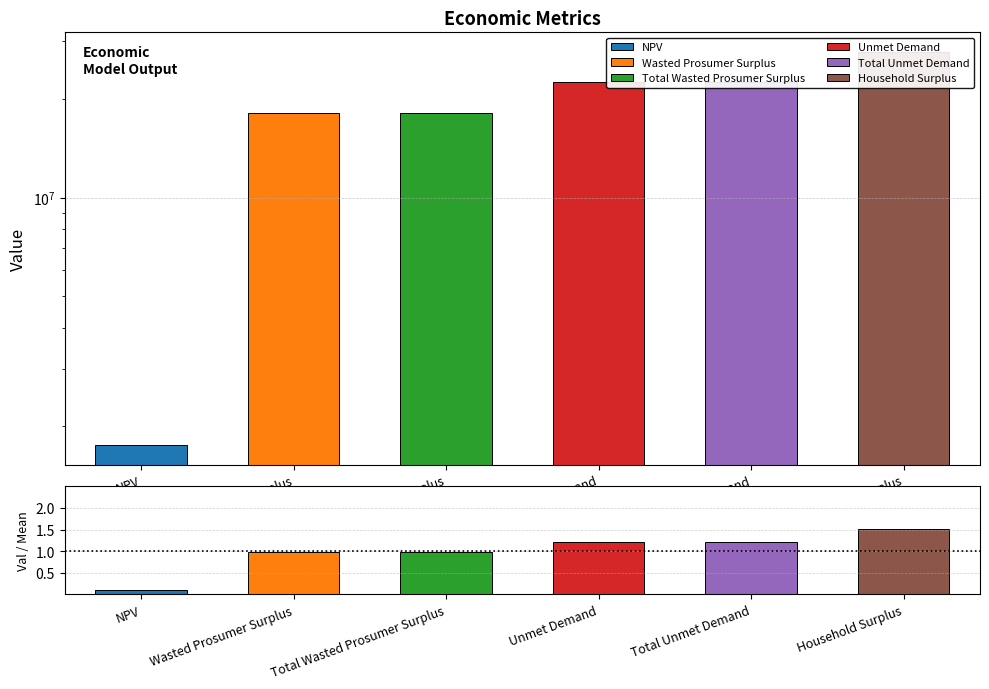

Does the chart contain stacked bars?

No